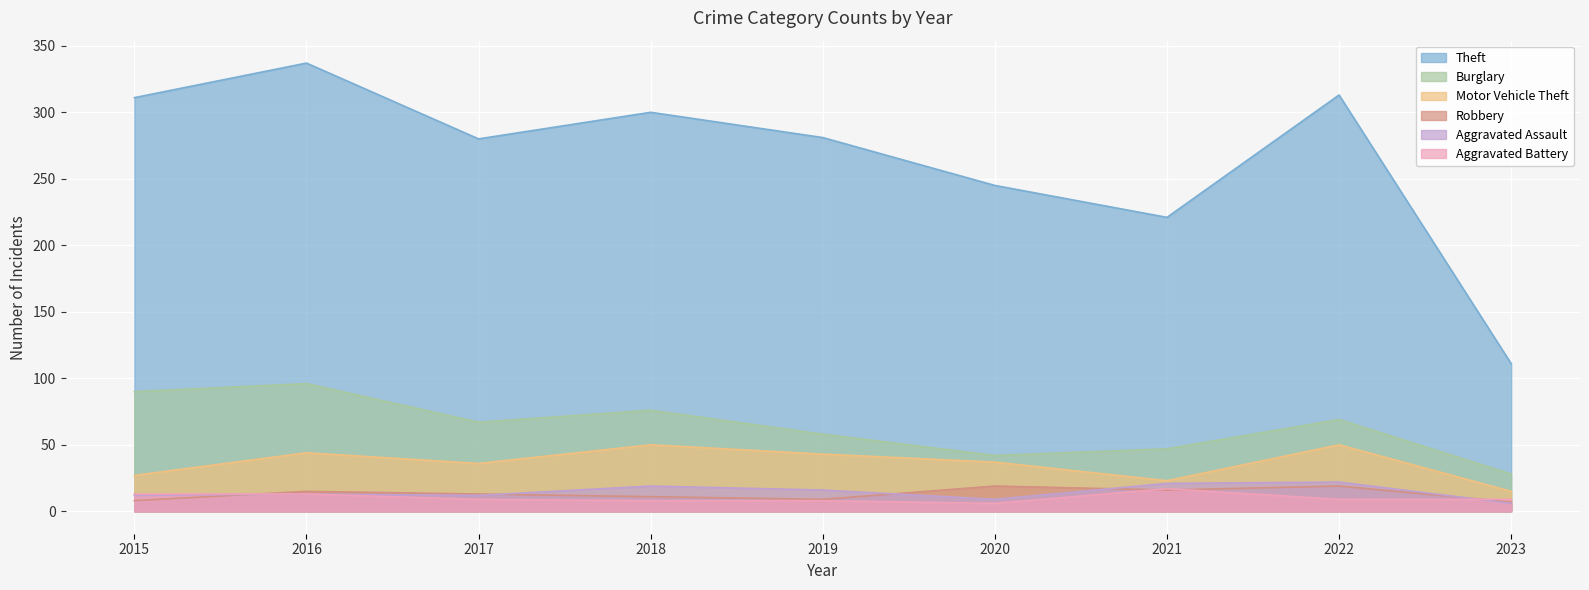

How many data points does each series have?

9